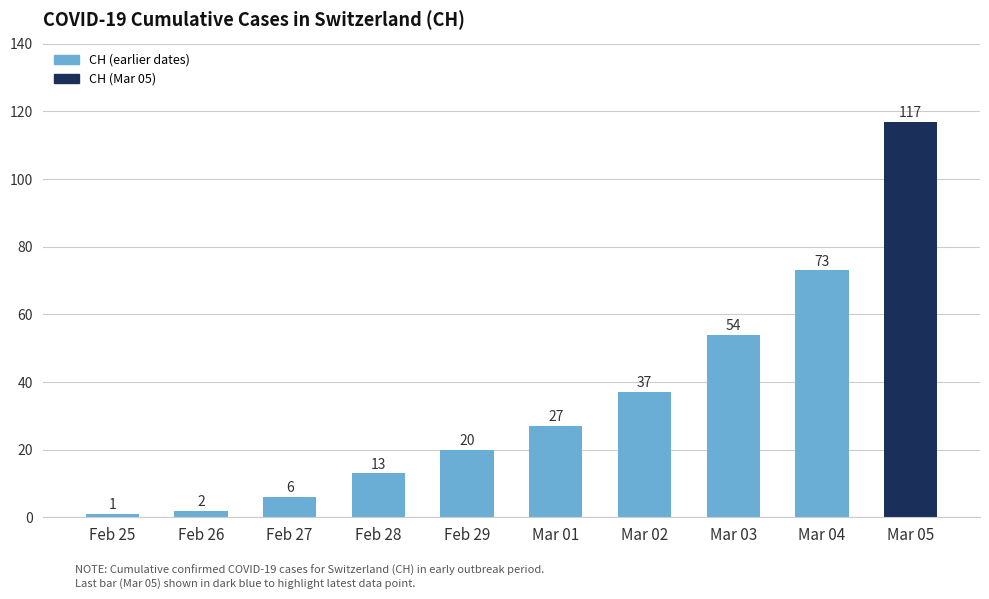

Which category has the highest value across all series?

Mar 05